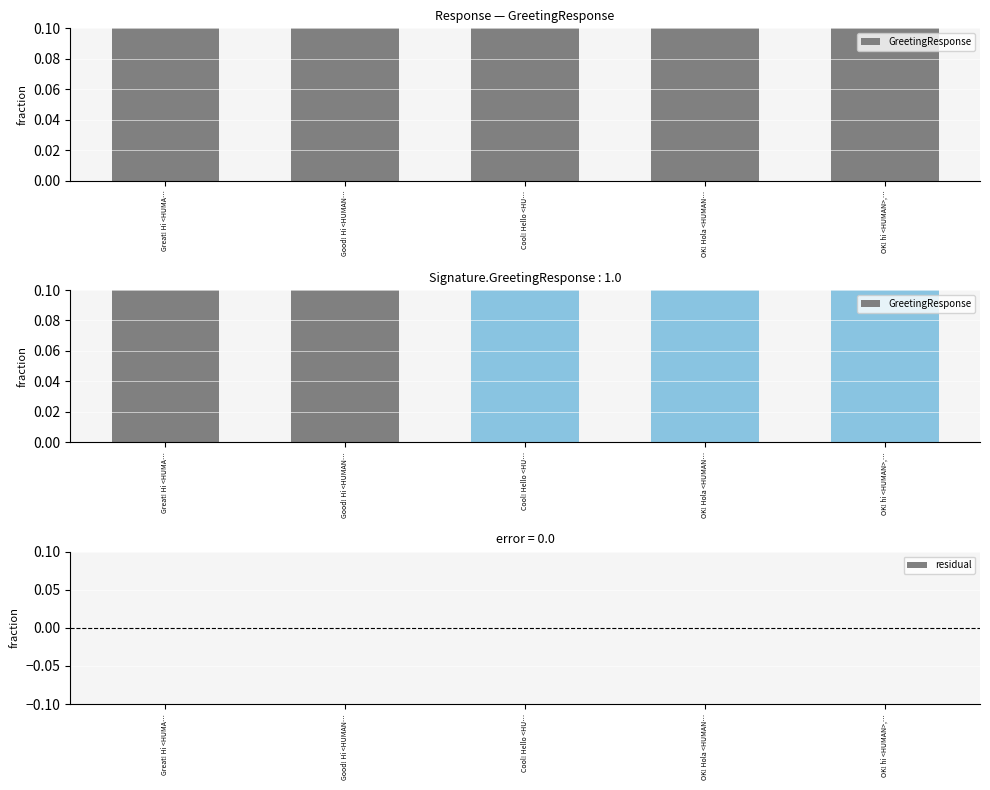

At which category is the sum across all series the highest?

Great! Hi <HUMA…